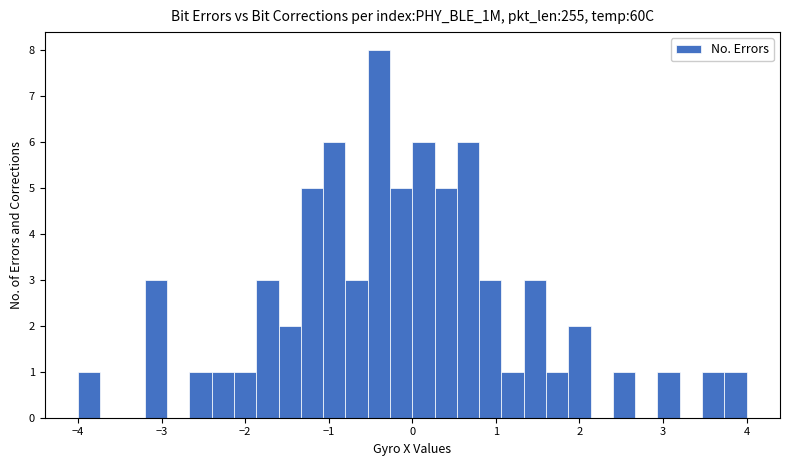

Read against the x-axis, roughly where is the centre of the tallest bar?

-0.4